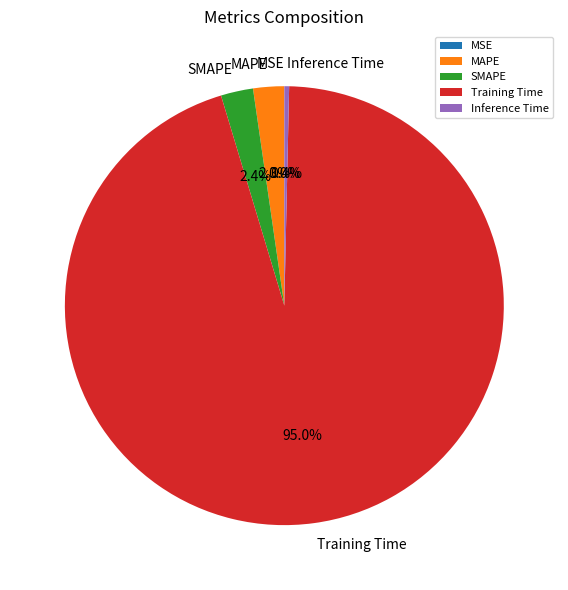

Is there a majority slice in this chart?

Yes